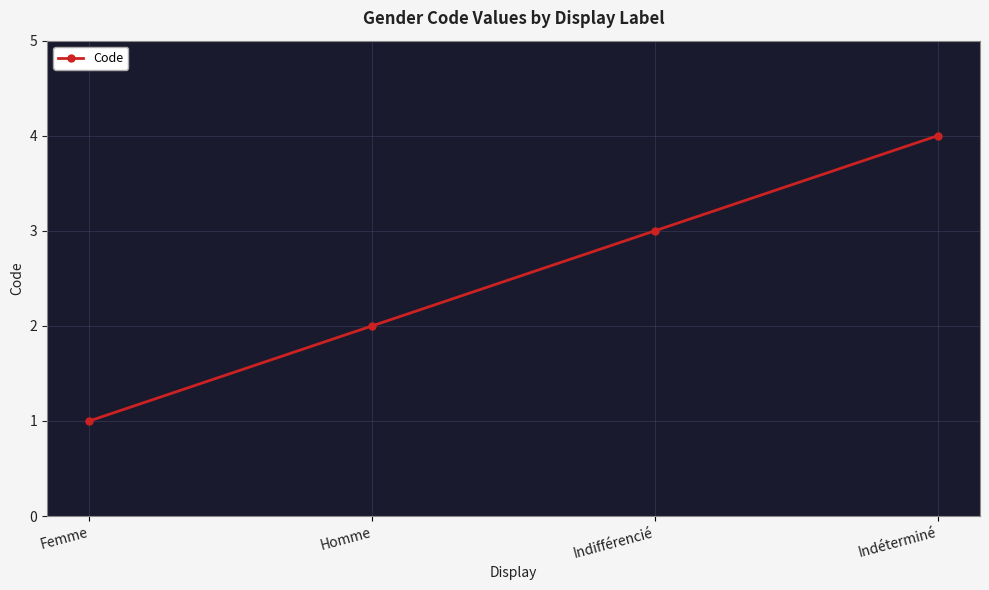

True or false: the data shows 5 at Indifférencié.

False